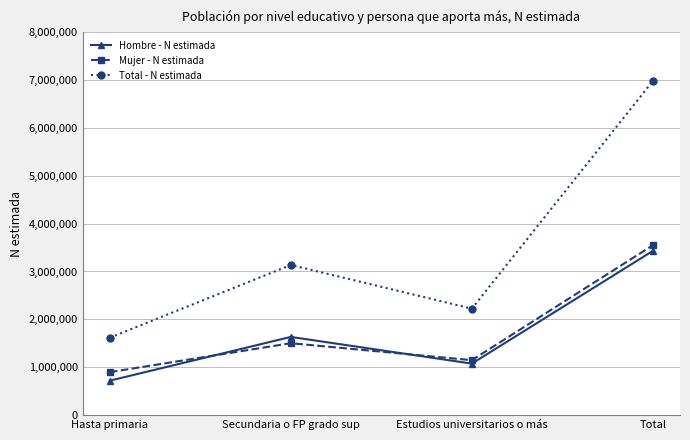

Count the number of categories in the chart.

4